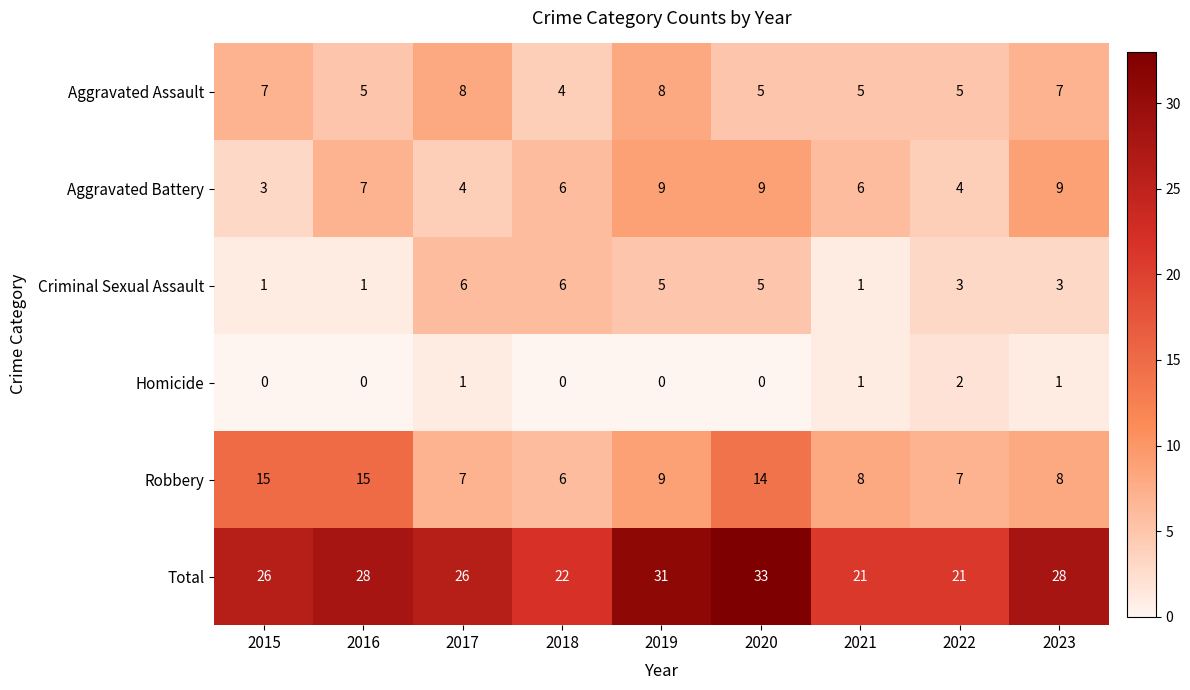

What is the total value across all series at 2017?

52